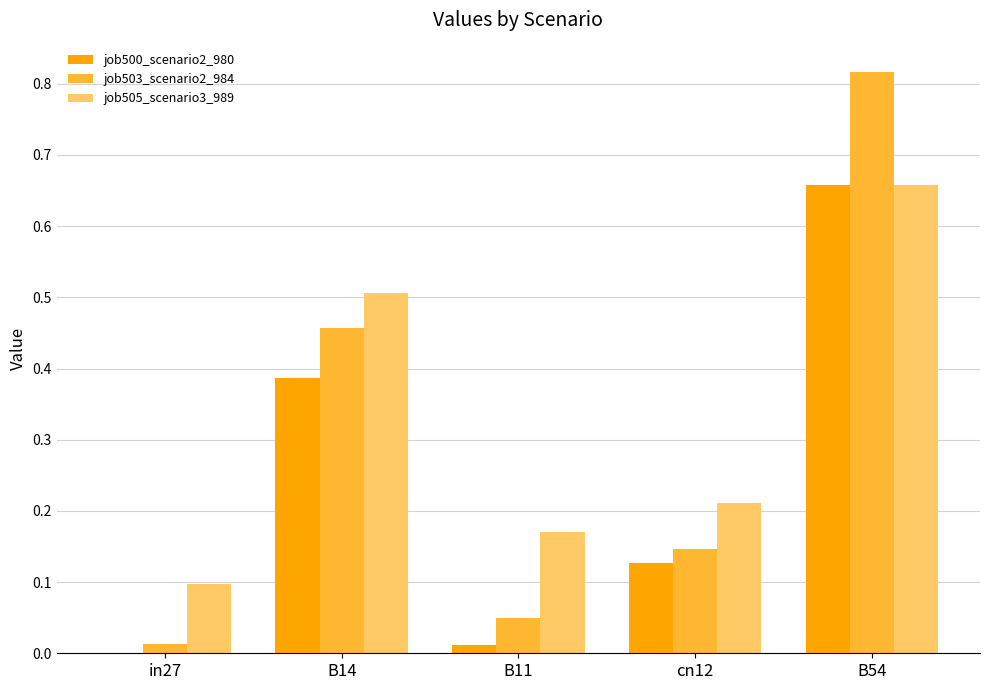

Which series changed the most between B14 and cn12?

job503_scenario2_984